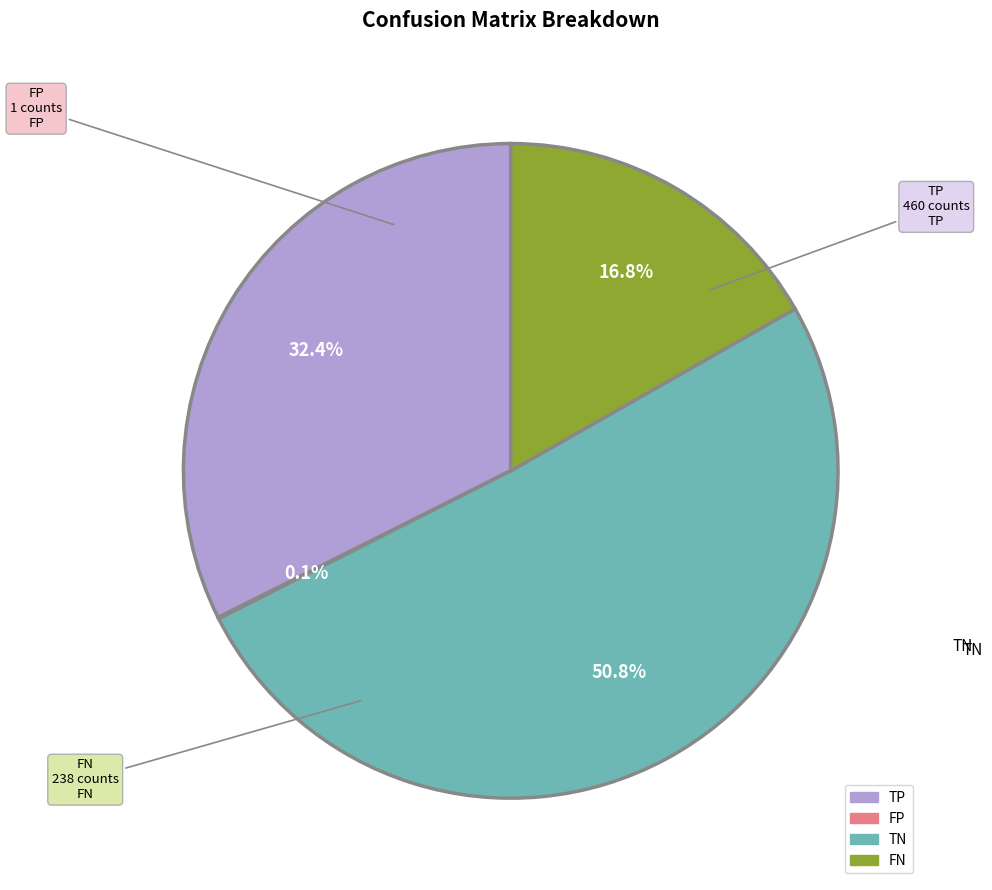

Which slice is the largest?

TN